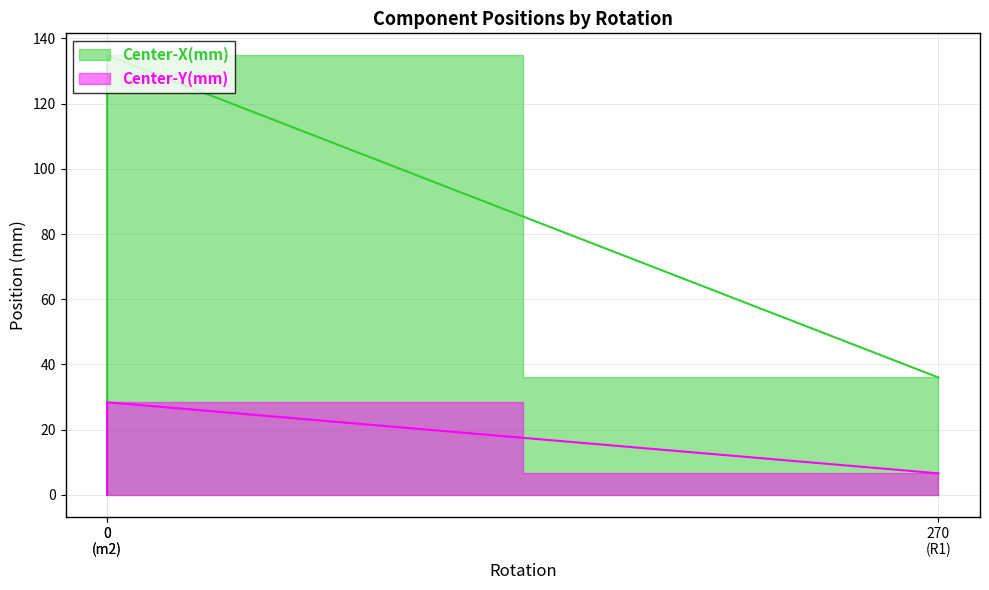

At which category is the sum across all series the highest?

0 (m2)